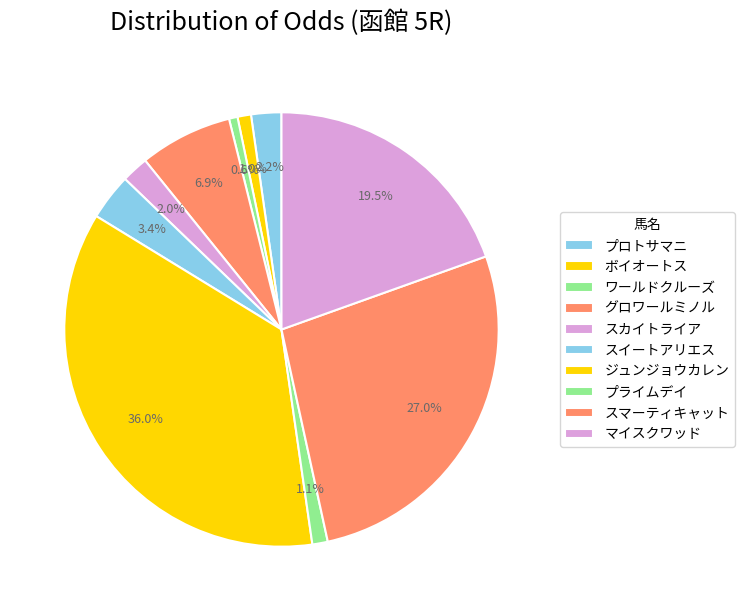

Rank the categories by value from lowest to highest.

ワールドクルーズ, ボイオートス, プライムデイ, スカイトライア, プロトサマニ, スイートアリエス, グロワールミノル, マイスクワッド, スマーティキャット, ジュンジョウカレン